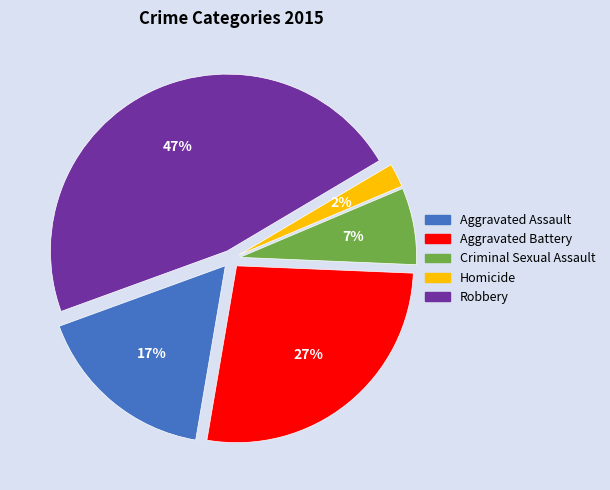

To the nearest percent, what is the average slice percentage?

20%